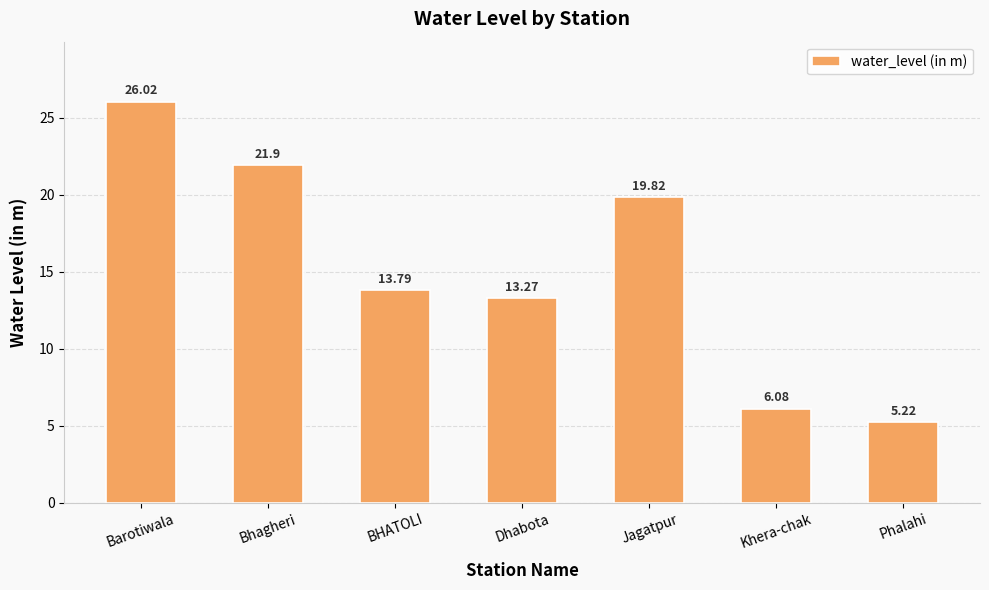

Rank the categories by value from lowest to highest.

Phalahi, Khera-chak, Dhabota, BHATOLI, Jagatpur, Bhagheri, Barotiwala